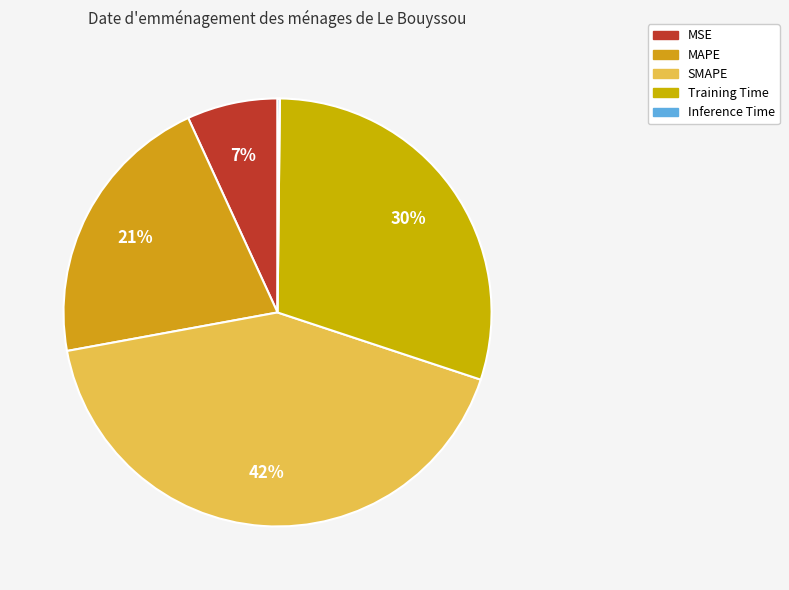

The Training Time slice represents 25% of the pie. True or false?

False